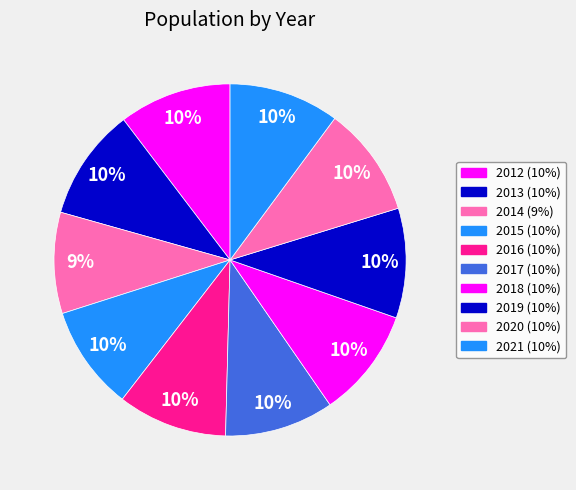

What is the smallest slice in the pie chart?

2014